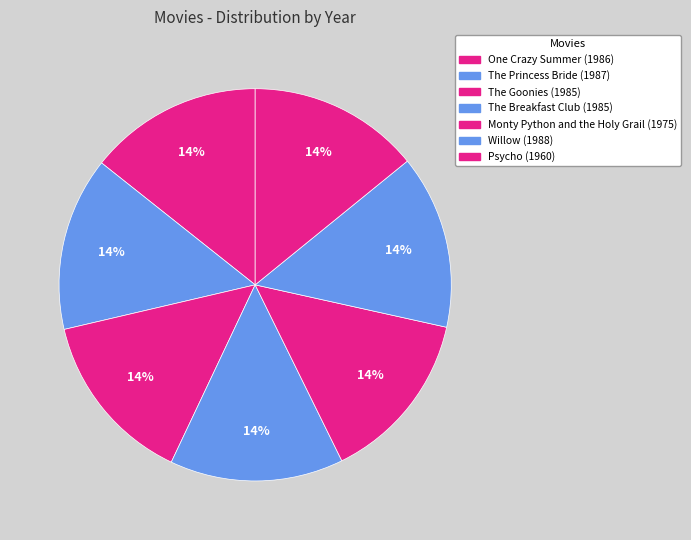

What percentage is the The Princess Bride slice, to the nearest percent?

14%